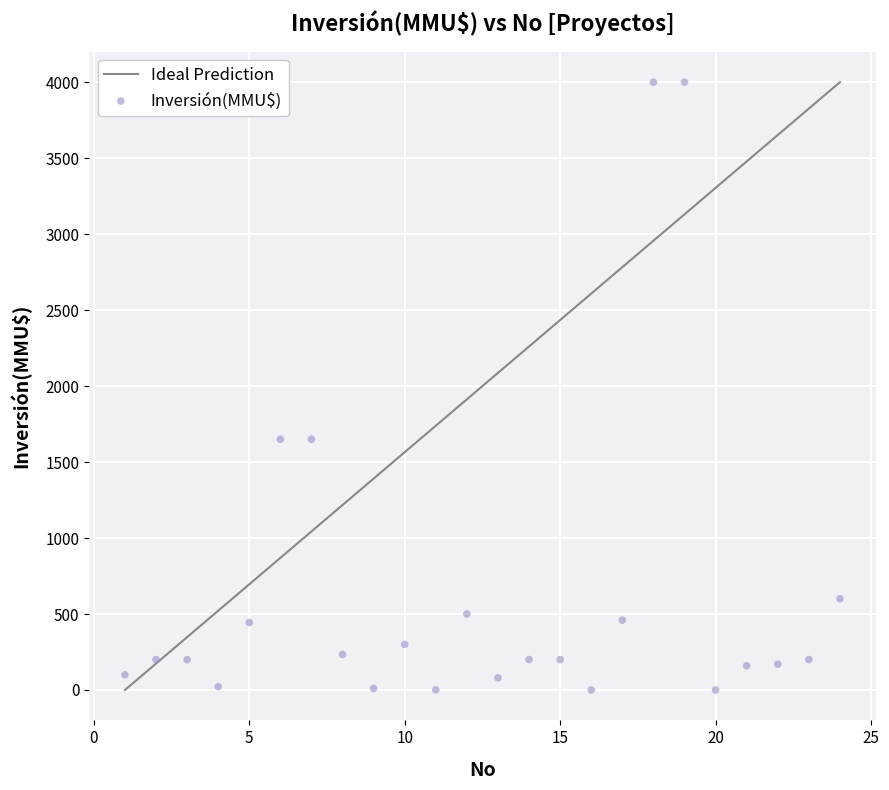

What is the range of X values (max minus min)?

23